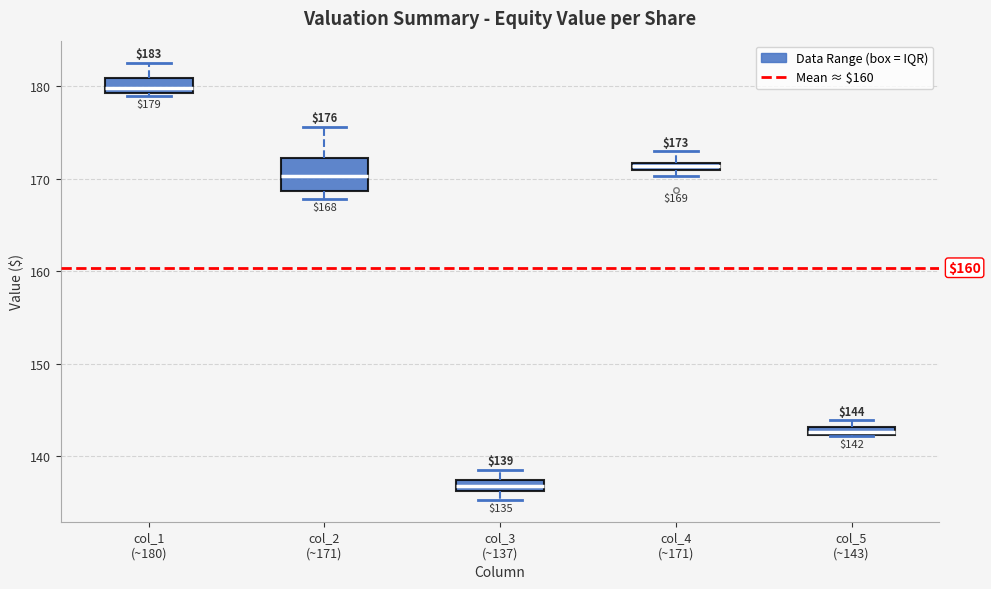

Which box has the lowest median line?

col_3 (~137)